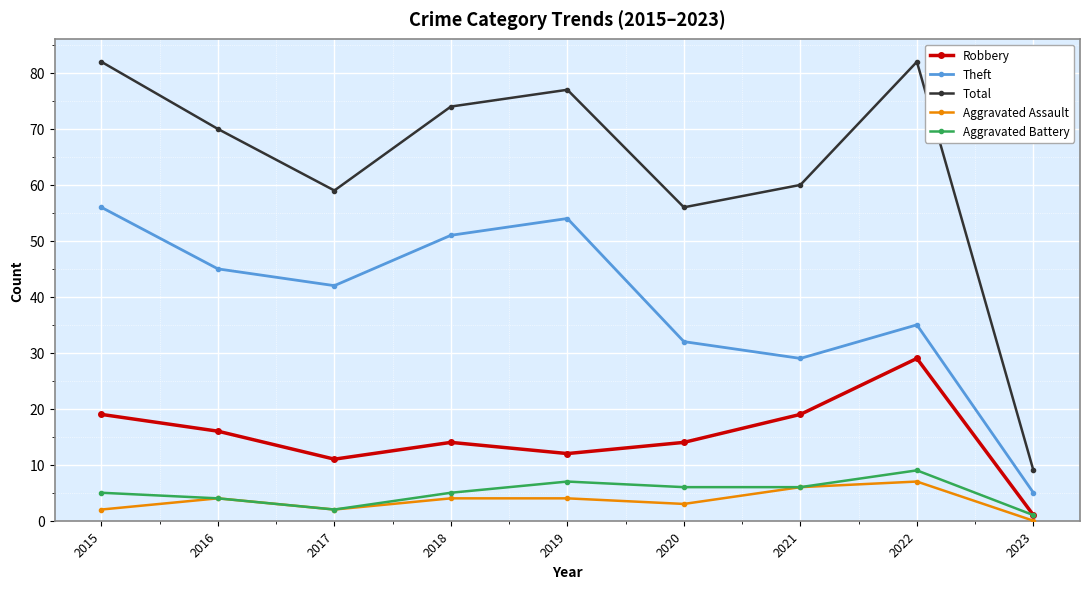

What is the value of the Total point at the 2nd from the left?

70